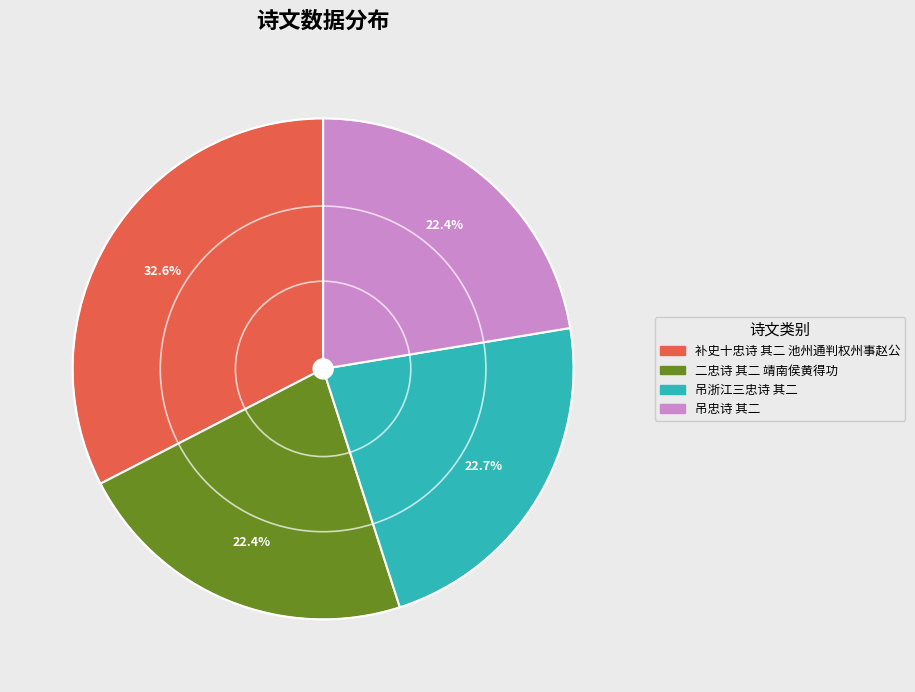

Is there any slice that represents more than half of the pie?

No